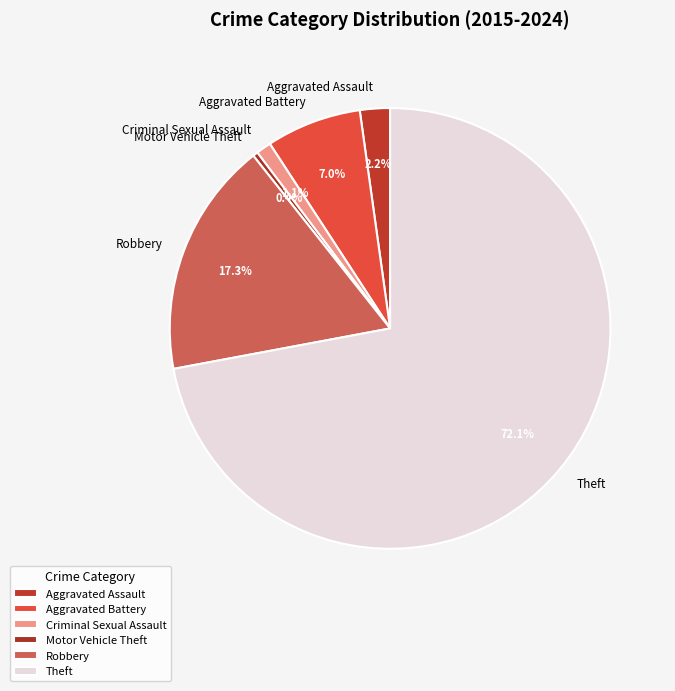

How many slices are in this pie chart?

6